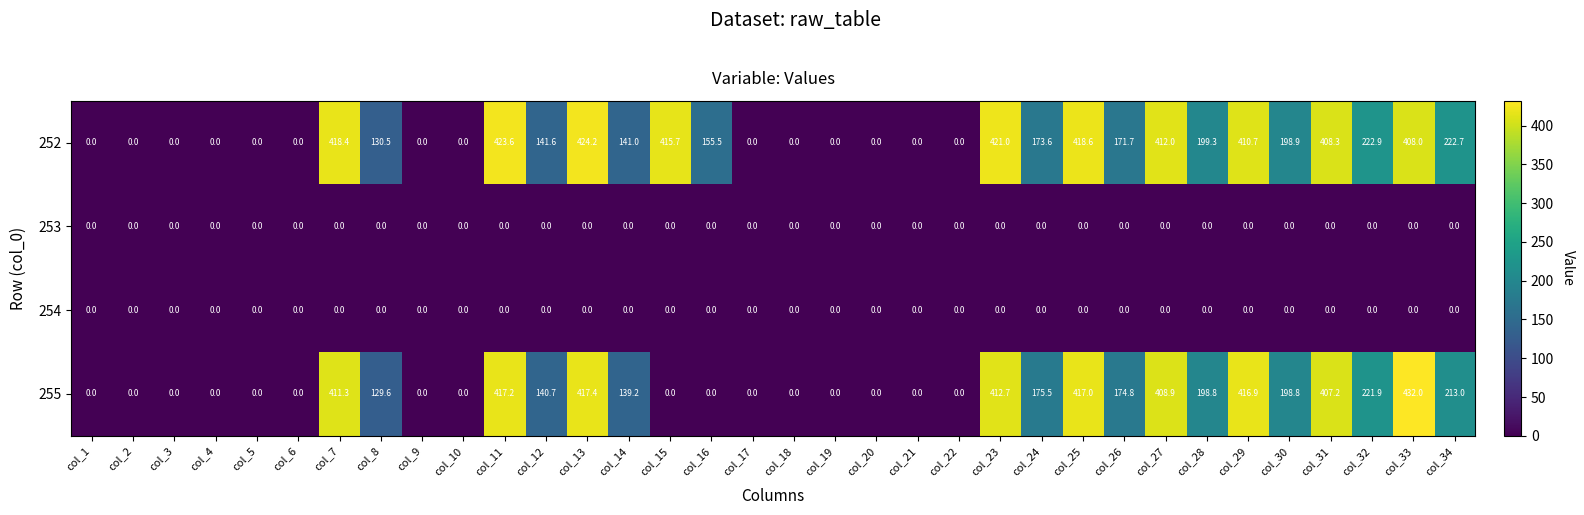

Is it true that 252 equals 115.0 at col_34?

False